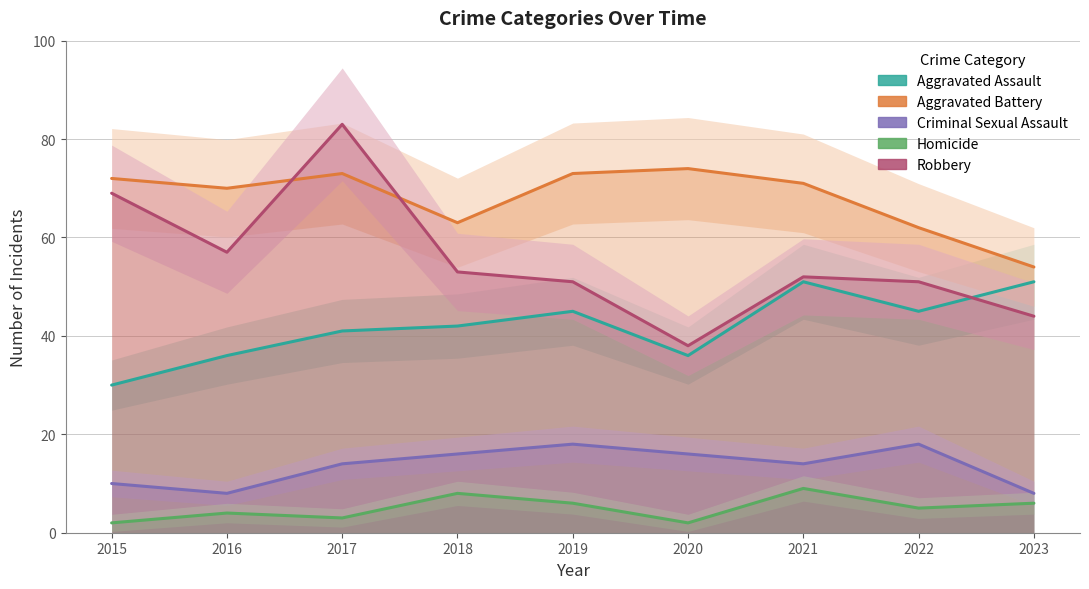

Does the chart display data point markers on the line(s)?

No